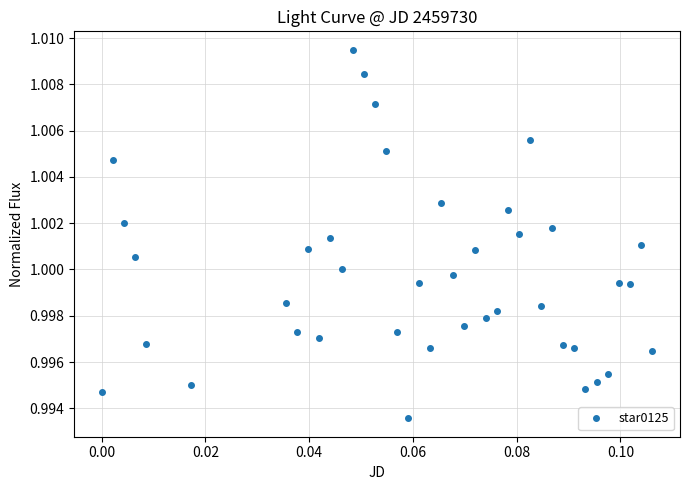

True or false: the data has more than 1 interior local peaks.

True